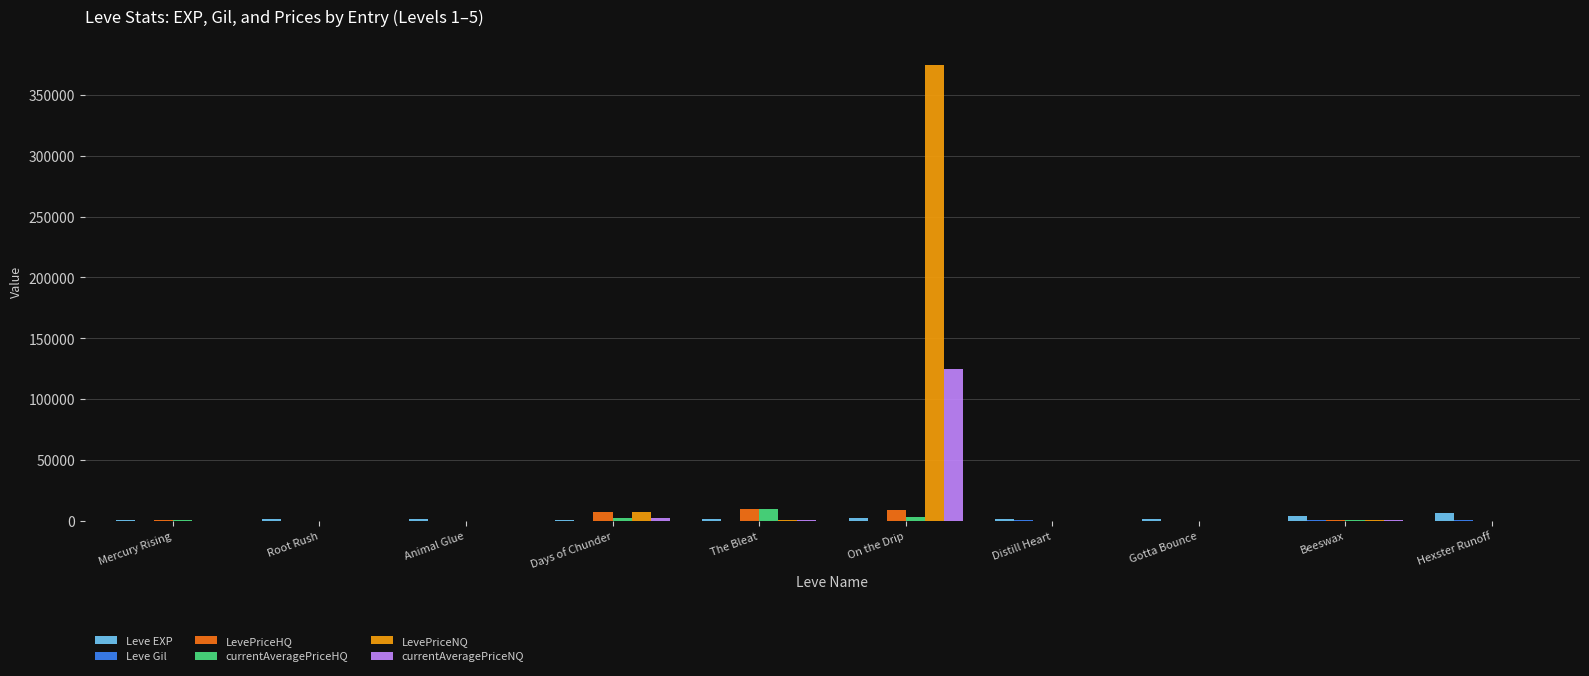

Is it true that LevePriceNQ equals 0 at Root Rush?

True